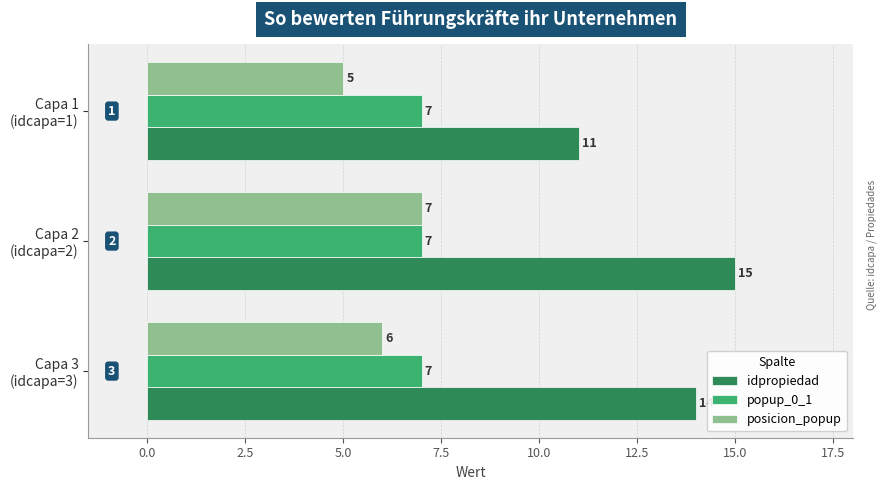

What is the average value of the idpropiedad series?

13